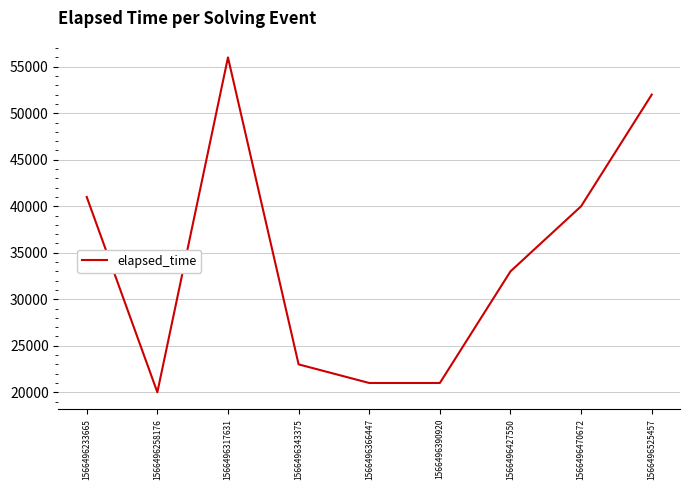

At which label does the data first exceed 33000?

1566496233665